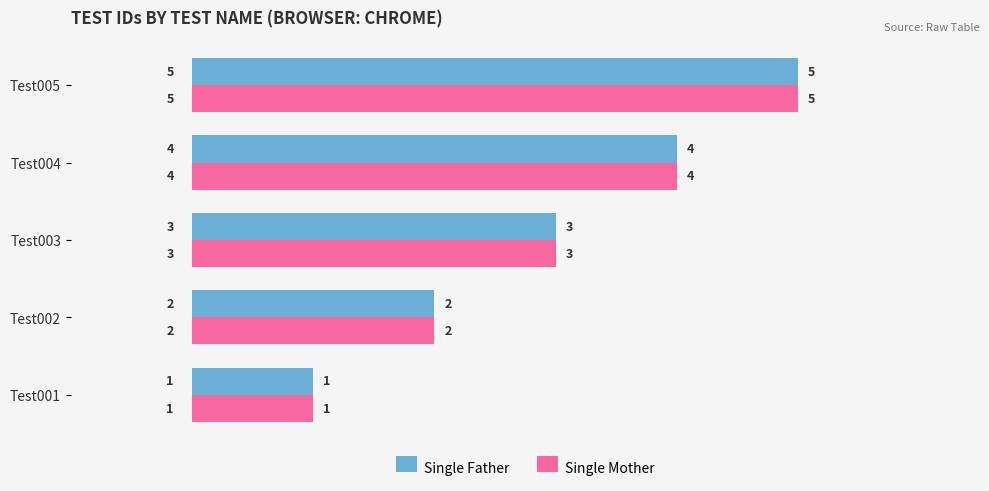

How many data points in Single Father are less than 3?

2